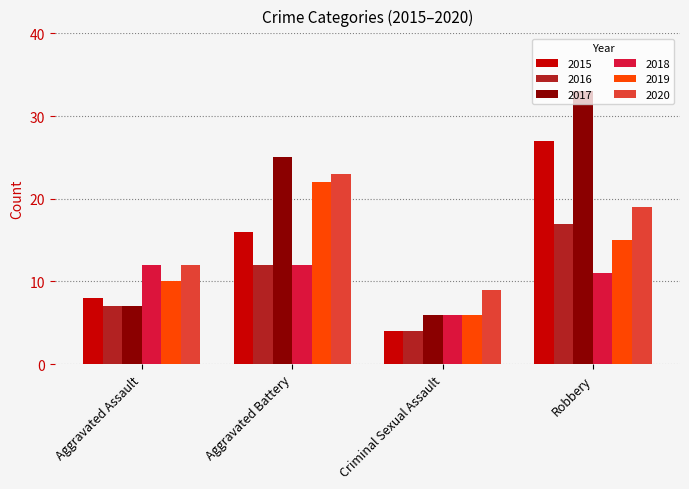

What is the sum of all 2019 values?

53